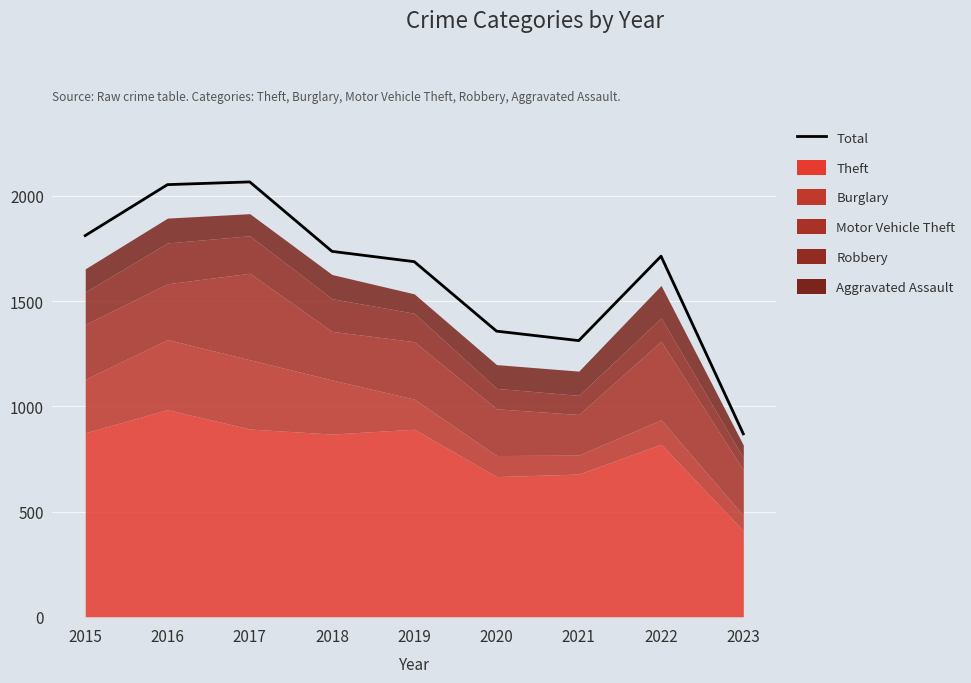

List the labels in order of value, largest first.

2017, 2016, 2015, 2018, 2022, 2019, 2020, 2021, 2023